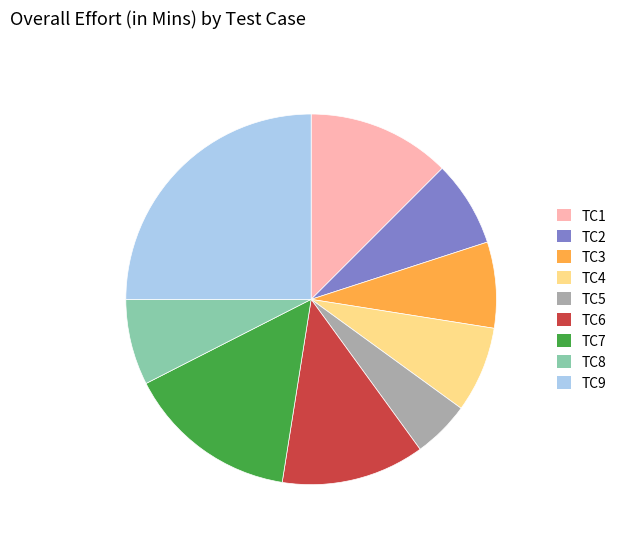

Does any single category account for the majority?

No